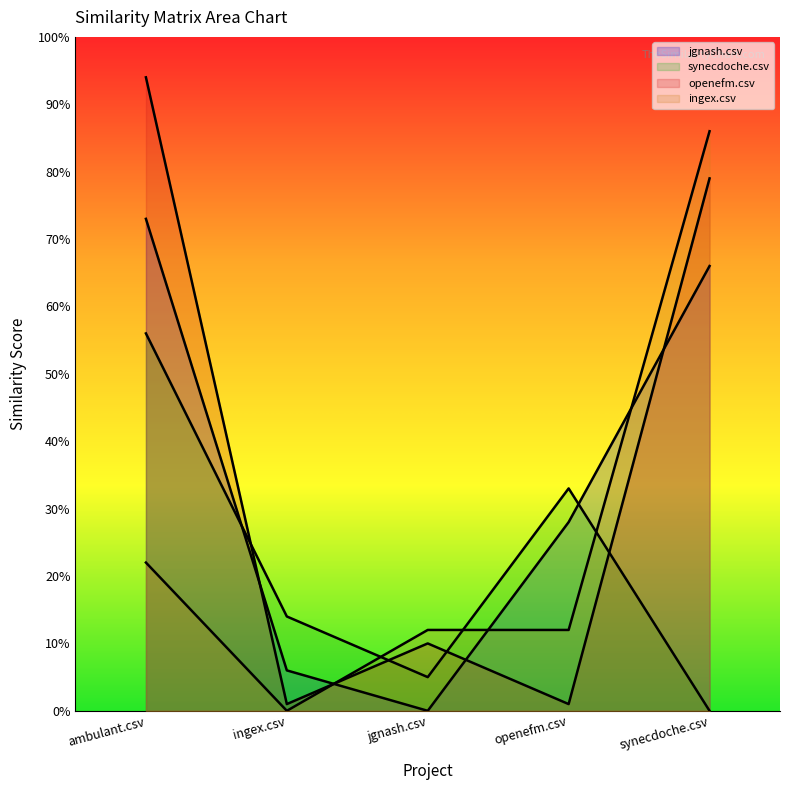

Which series changed the most between jgnash.csv and openefm.csv?

jgnash.csv